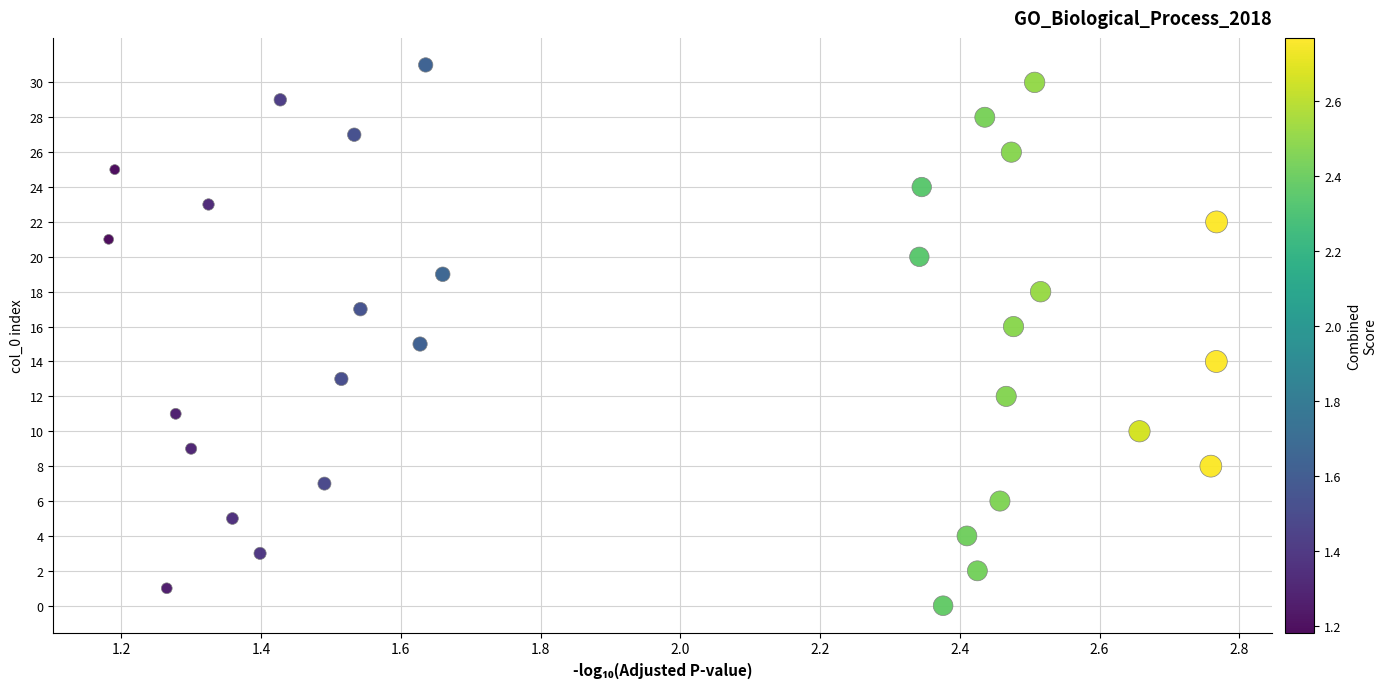

What is the range of Y values (max minus min)?

31